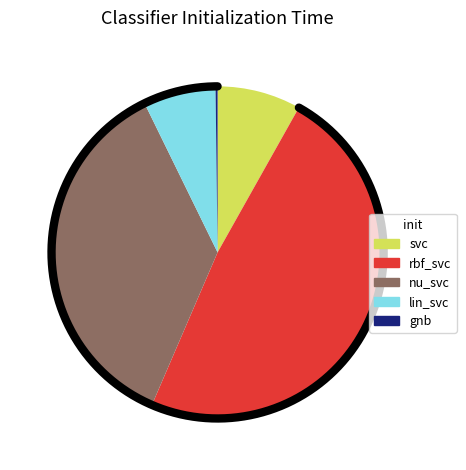

To the nearest percent, what percentage of the pie is lin_svc?

7%